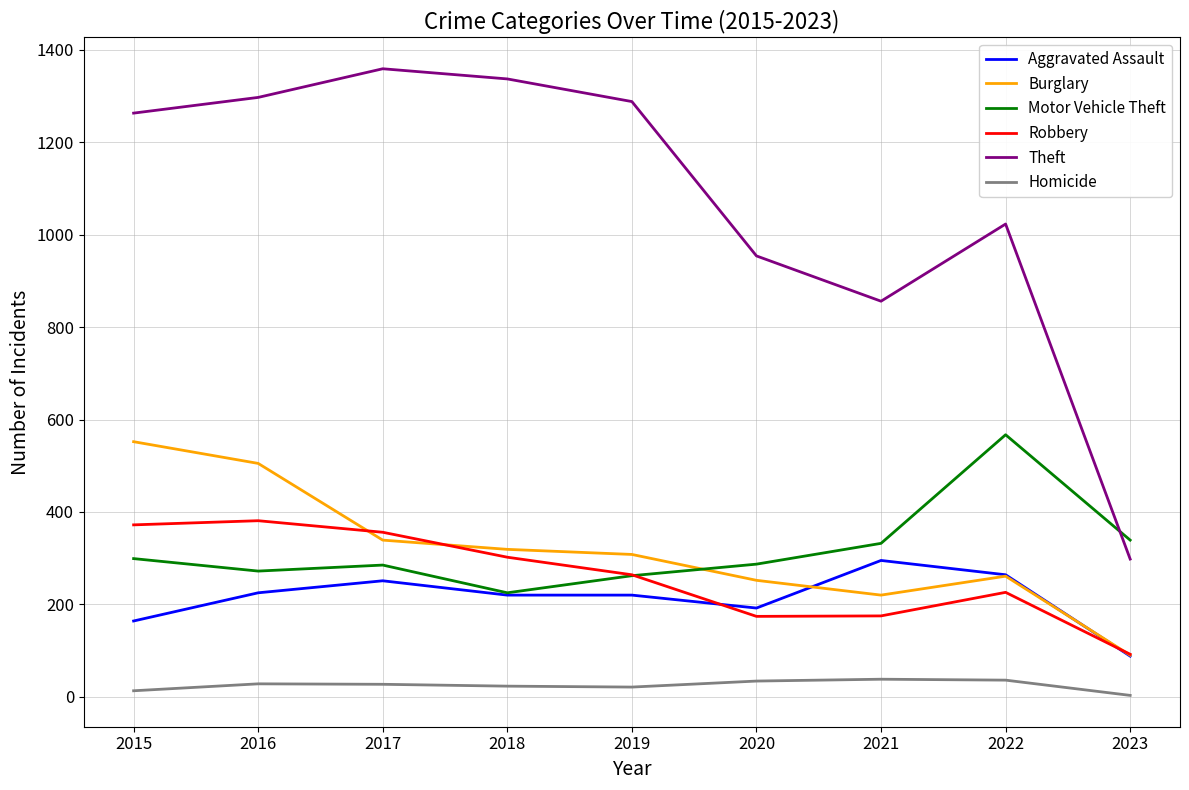

What is the difference between the second highest and minimum values in the Robbery series?

280